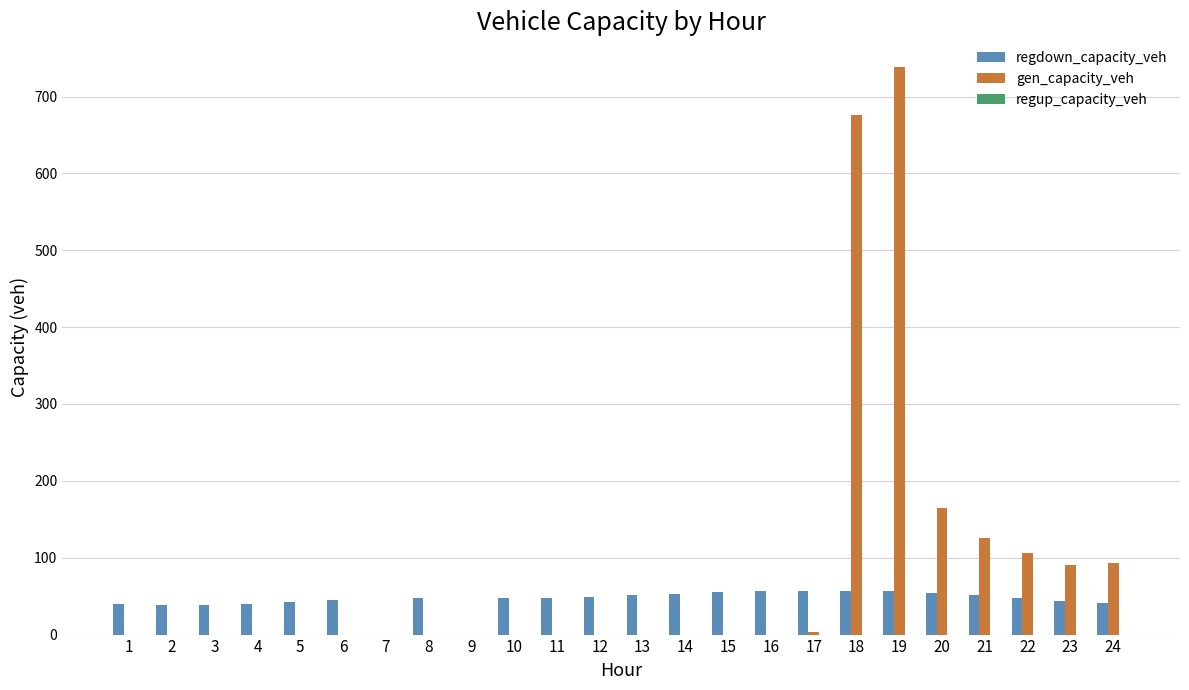

At which category is the sum across all series the highest?

19